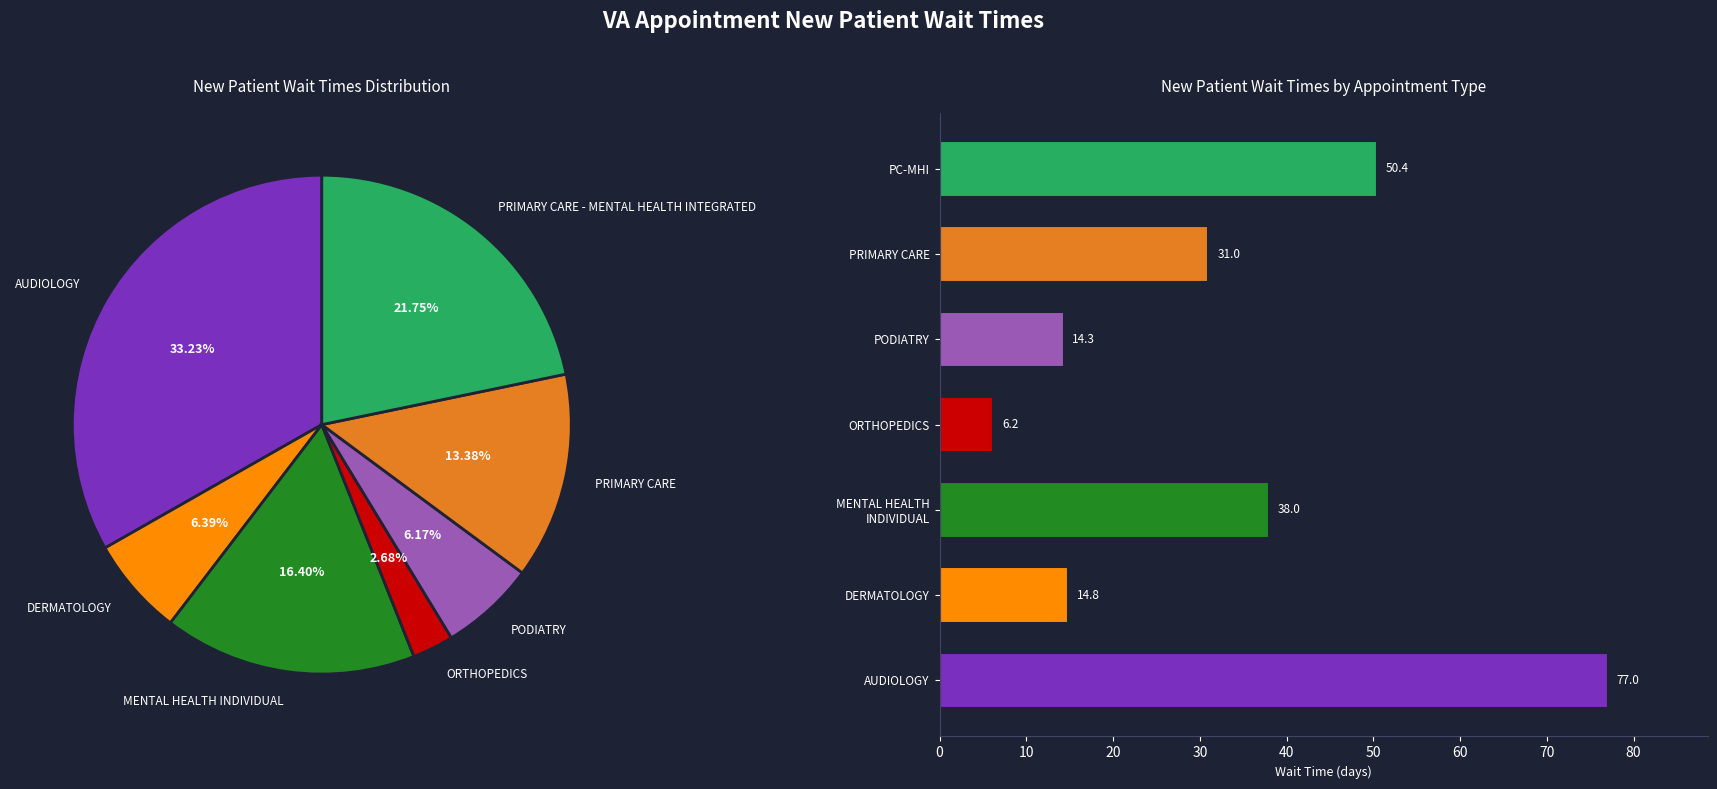

True or false: PC-MHI accounts for 22% of the total.

True